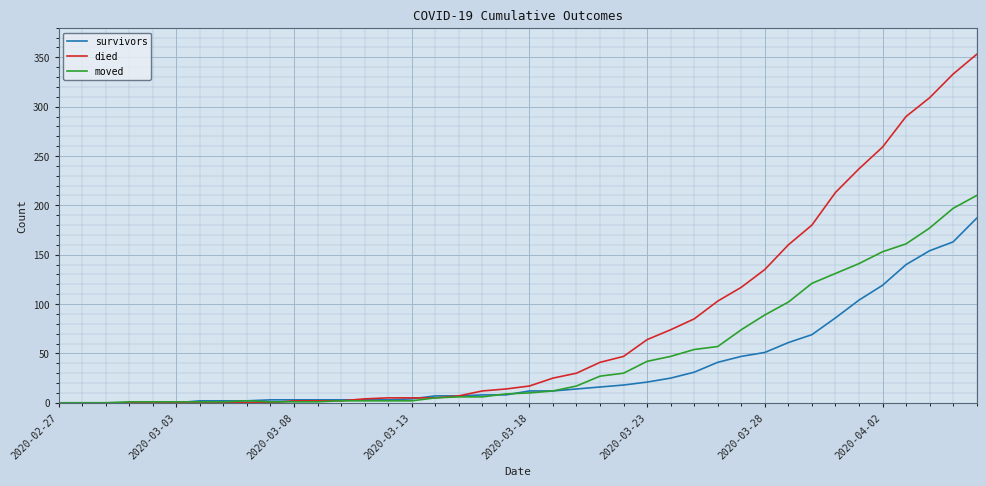

List the series in order of their overall mean, highest first.

died, moved, survivors